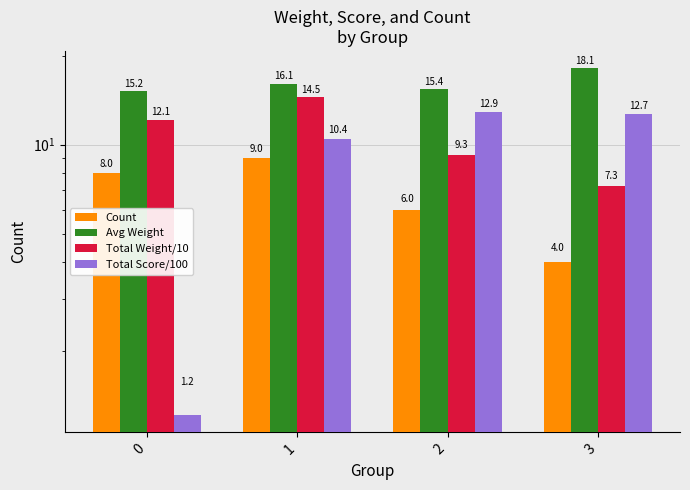

What is the sum of all Count values?

27.0